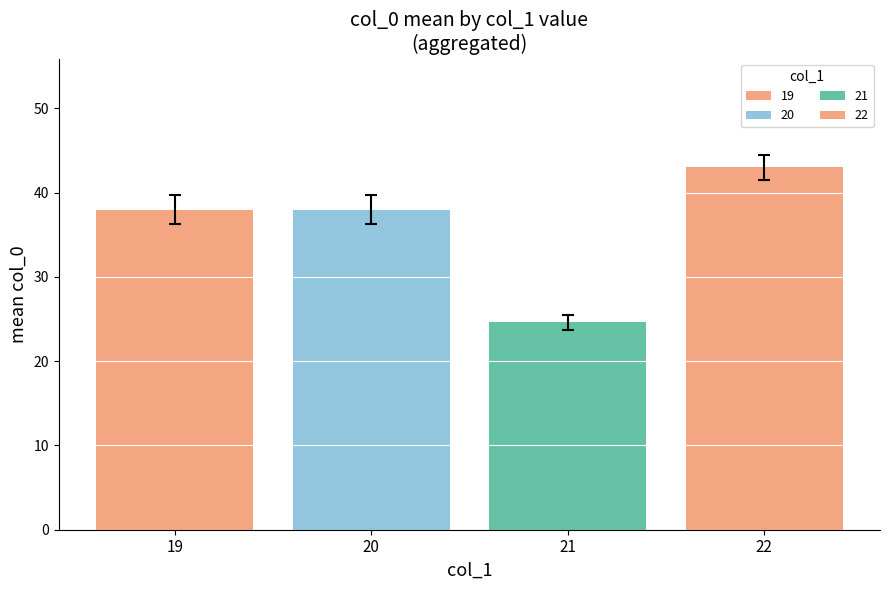

How many data points does each series have?

1